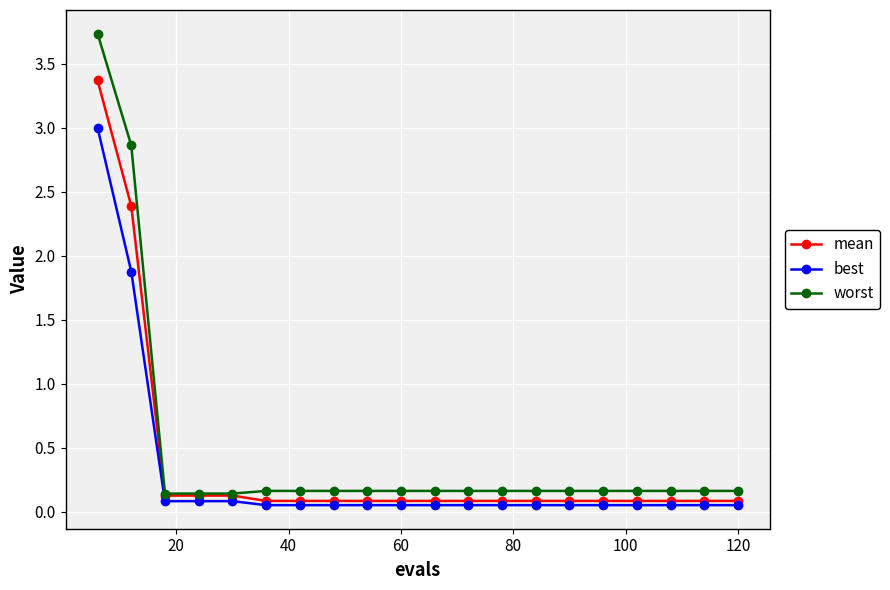

List the series in order of their peak value, highest first.

worst, mean, best